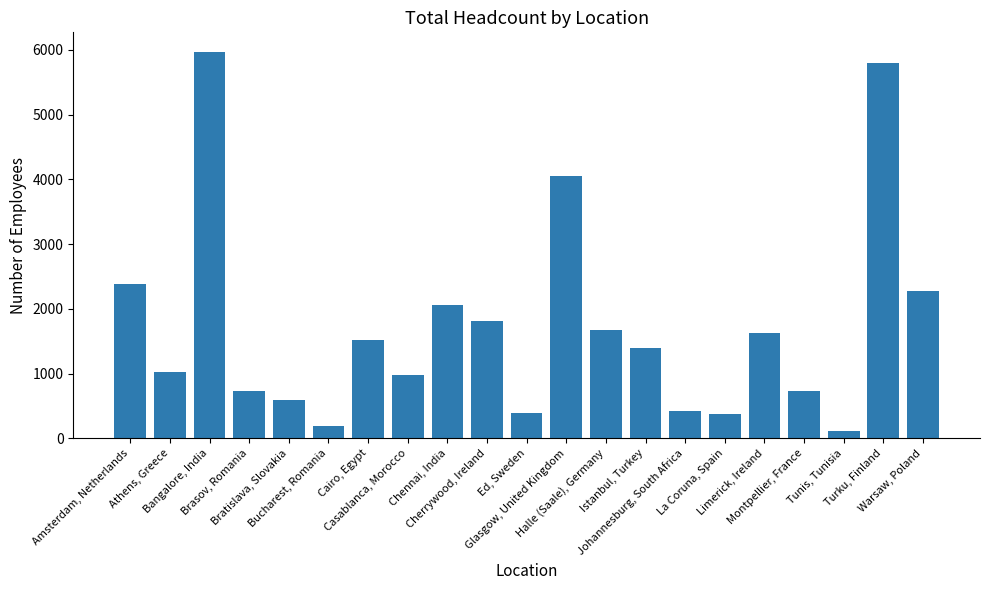

How many data points does each series have?

21